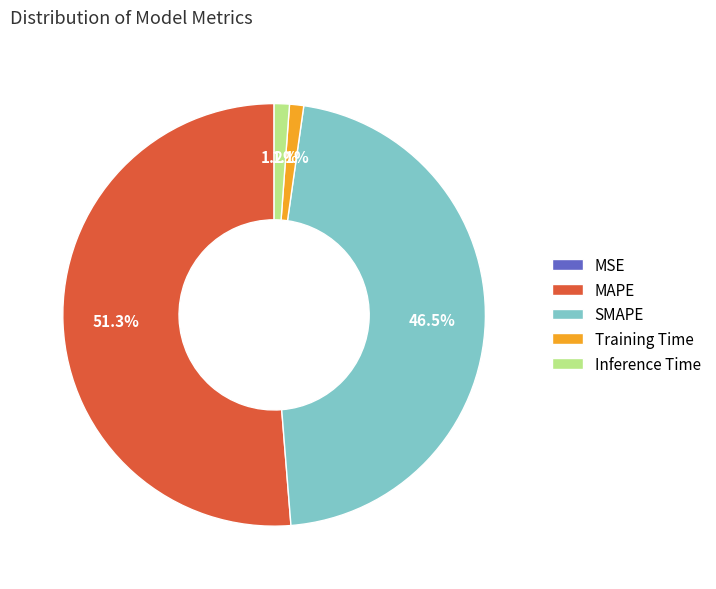

Which has a higher value, MAPE or Training Time?

MAPE